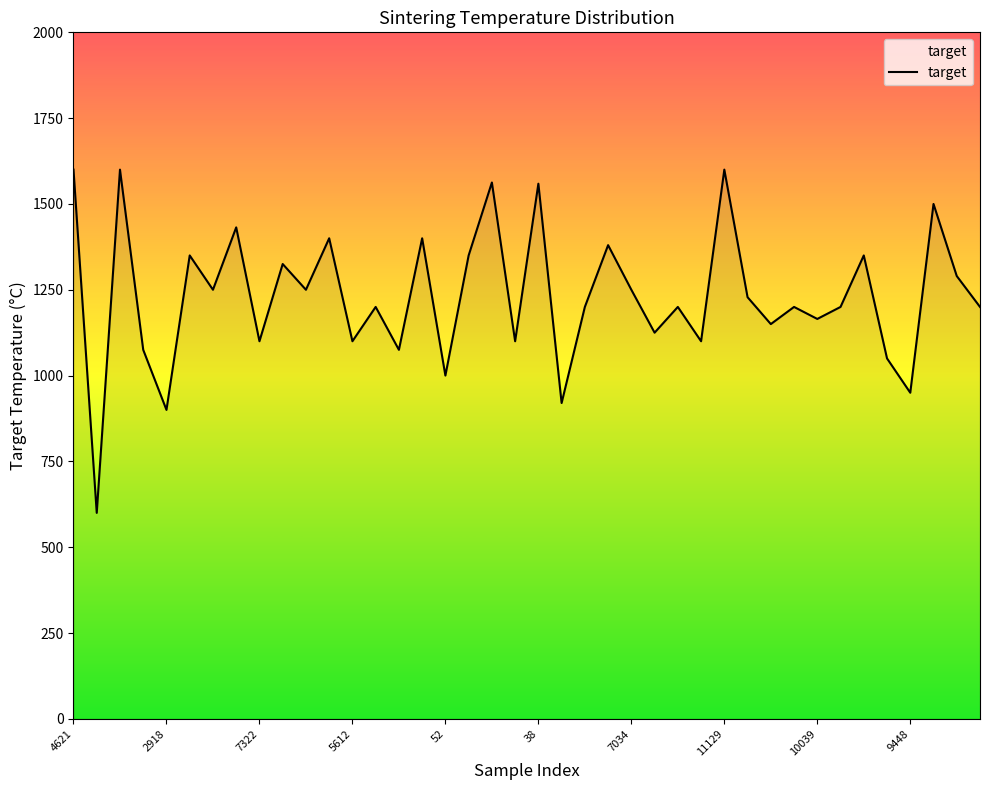

What is the difference between the maximum and minimum values?

1000.0